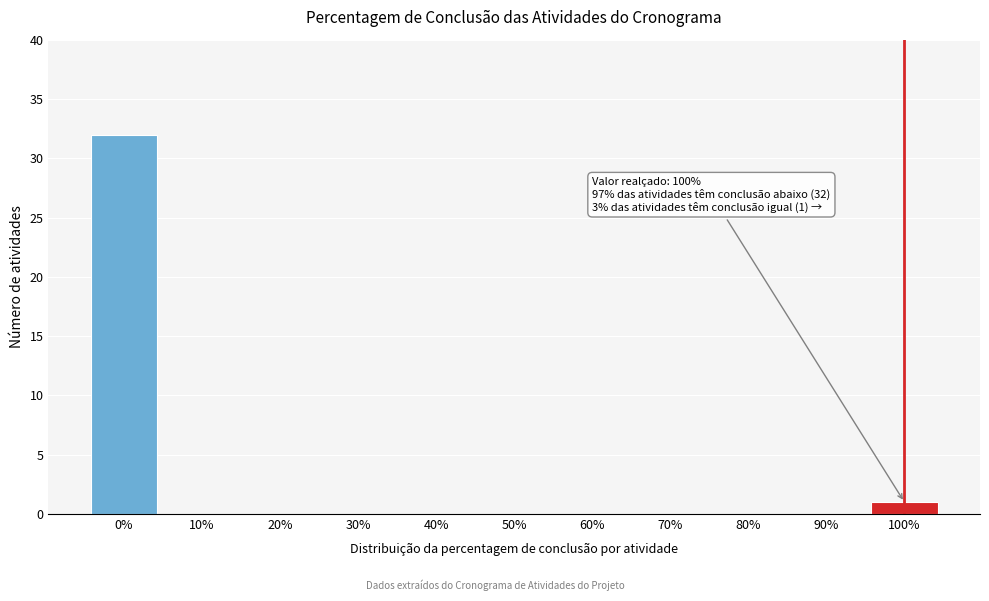

Reading left to right, what are all the values shown in this chart?

0%=32	10%=0	20%=0	30%=0	40%=0	50%=0	60%=0	70%=0	80%=0	90%=0	100%=1